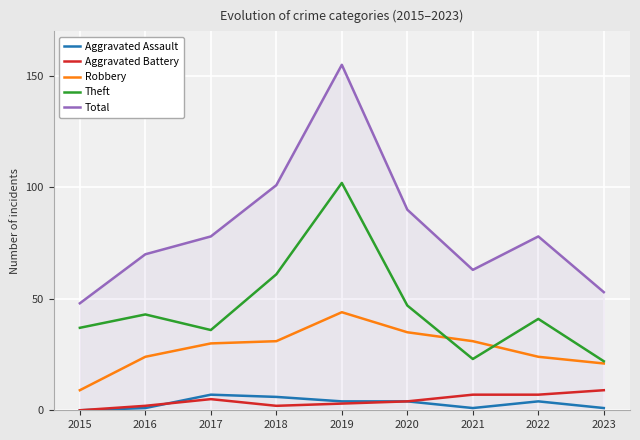

Rank the series by their maximum value, from lowest to highest.

Aggravated Assault, Aggravated Battery, Robbery, Theft, Total